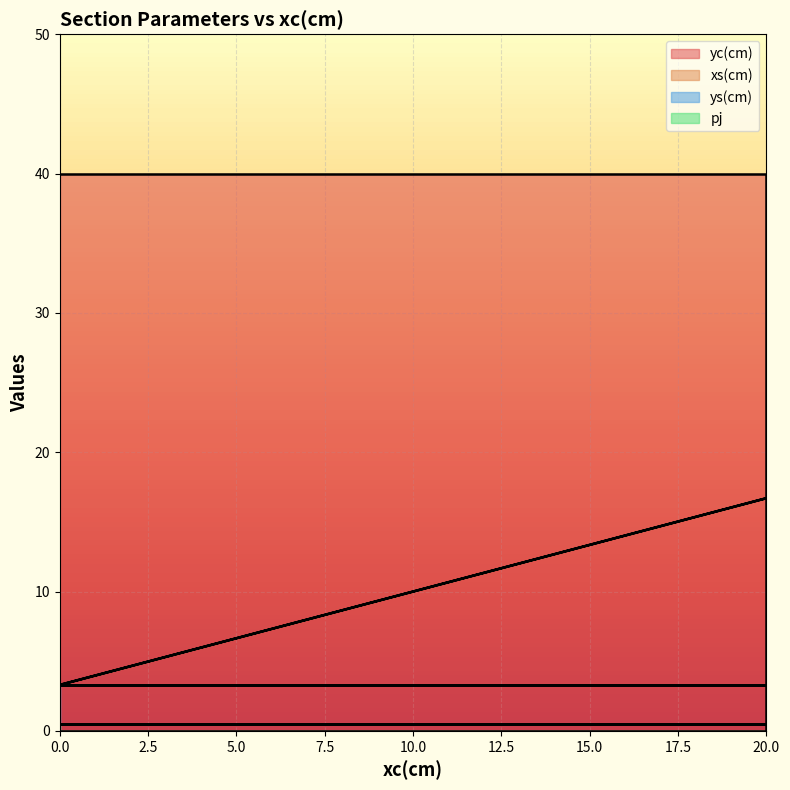

True or false: yc(cm) has a value of 40.0 at 20.

True